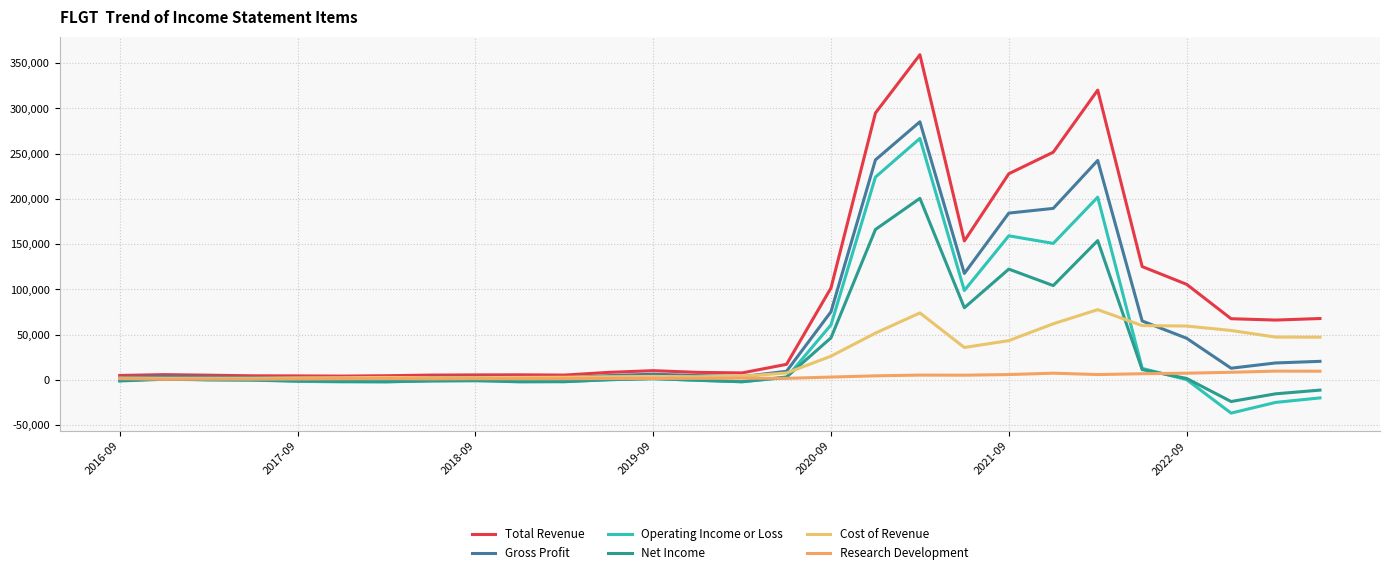

What is the highest value of the Research Development series?

9800